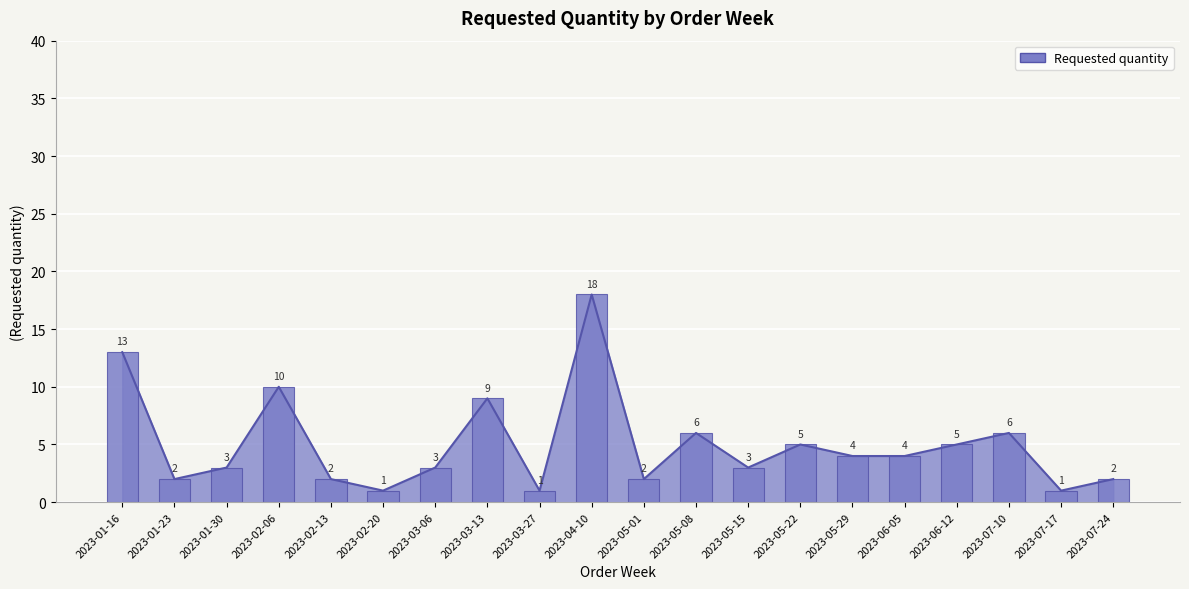

What is the average value?

5